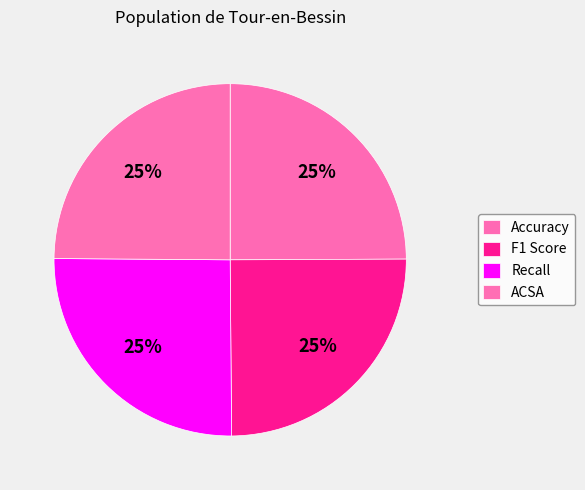

To the nearest percent, what percentage of the pie is Recall?

25%